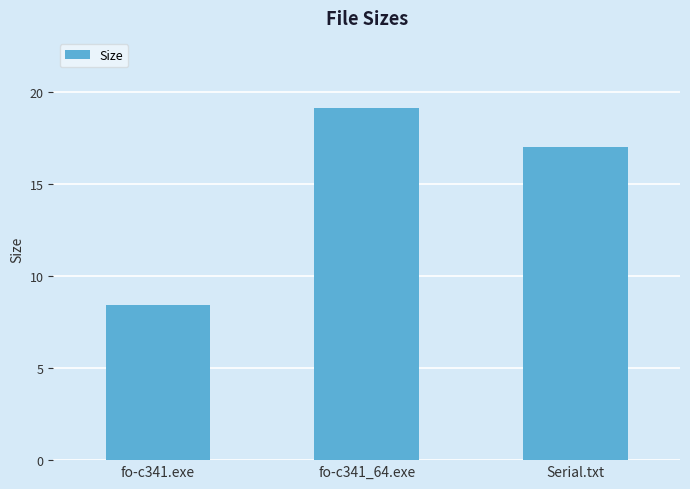

At which category does the chart reach its minimum across all series?

fo-c341.exe